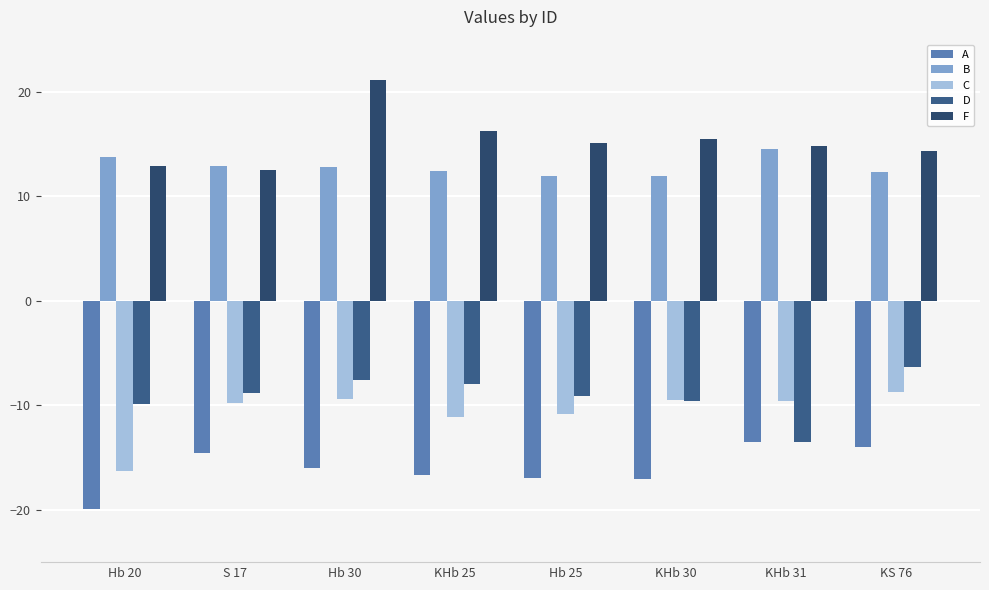

Is it true that A equals -16.0 at Hb 30?

True